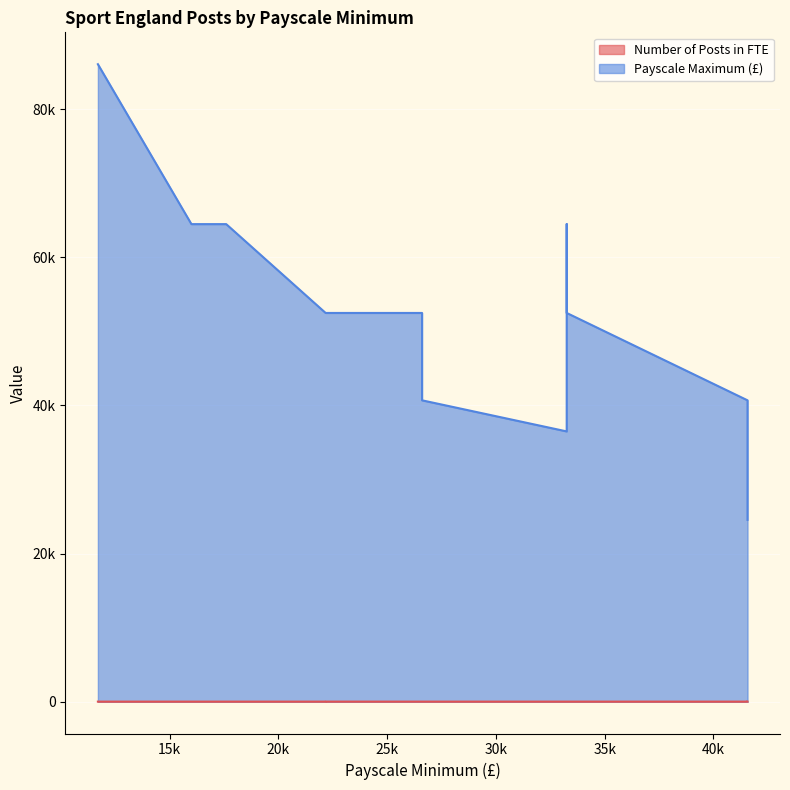

True or false: Payscale Maximum (£) has a value of 52500 at 26605.

True